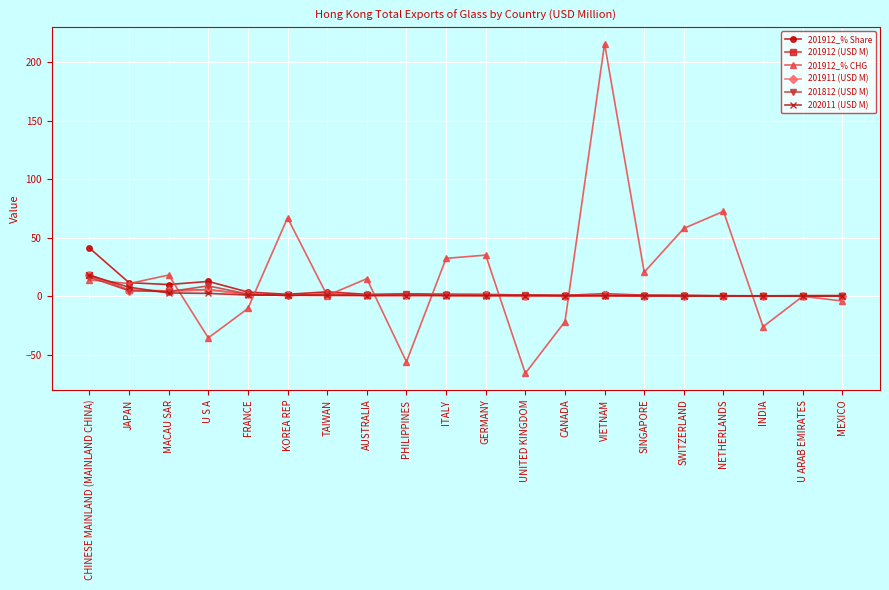

Which series has the widest spread of values?

201912_% CHG